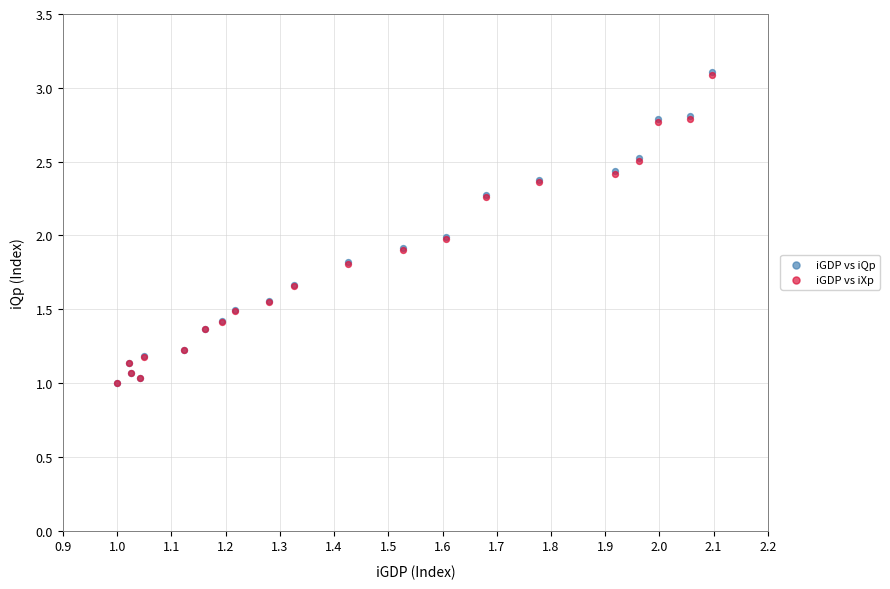

Which series has the largest Y range (max minus min)?

iGDP vs iQp